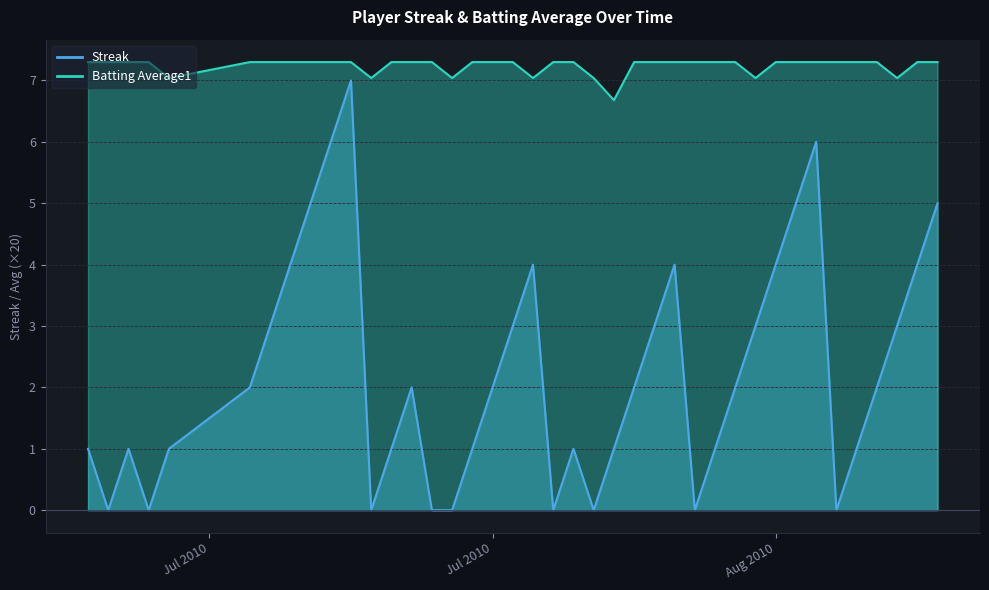

What position from the right is 2010-08-02?

17